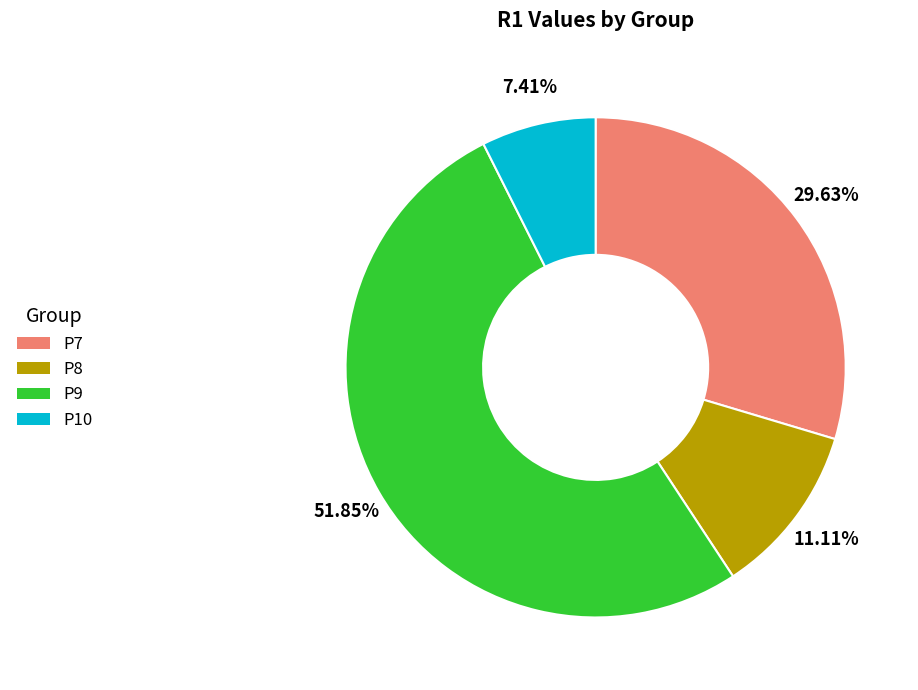

What percentage is NOT represented by P8?

88.9%